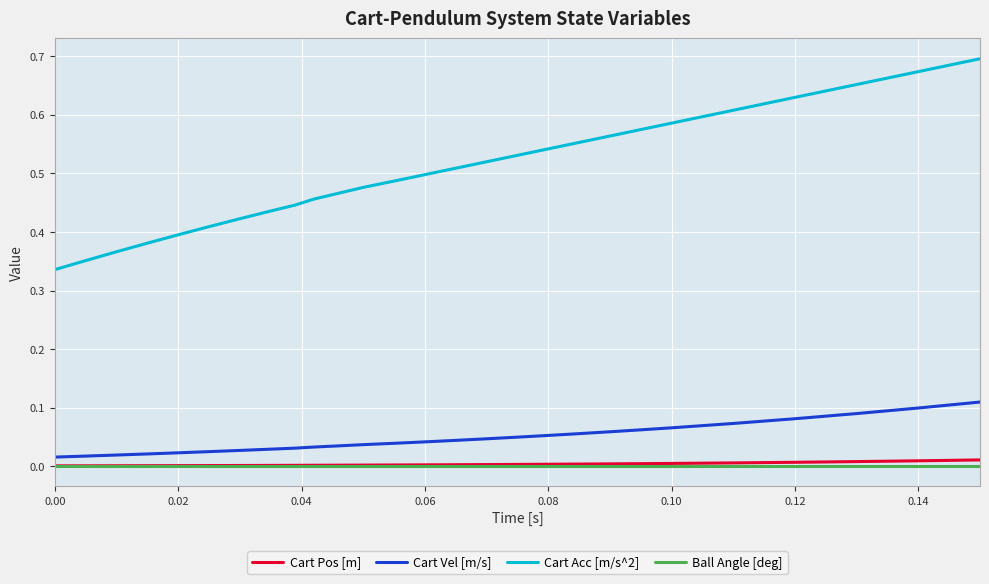

Which series has the widest spread of values?

Cart Acc [m/s^2]